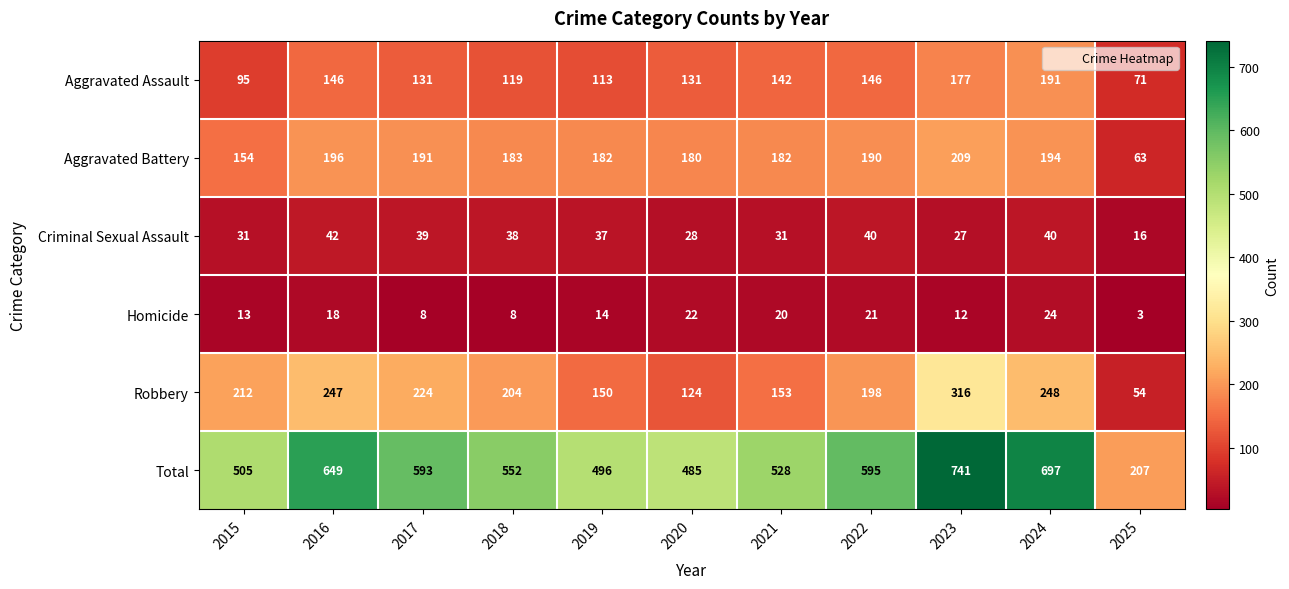

How many data points does each series have?

11